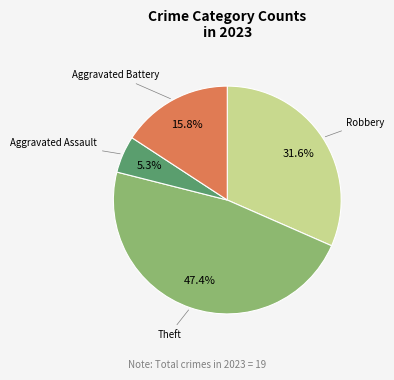

Is there a majority slice in this chart?

No